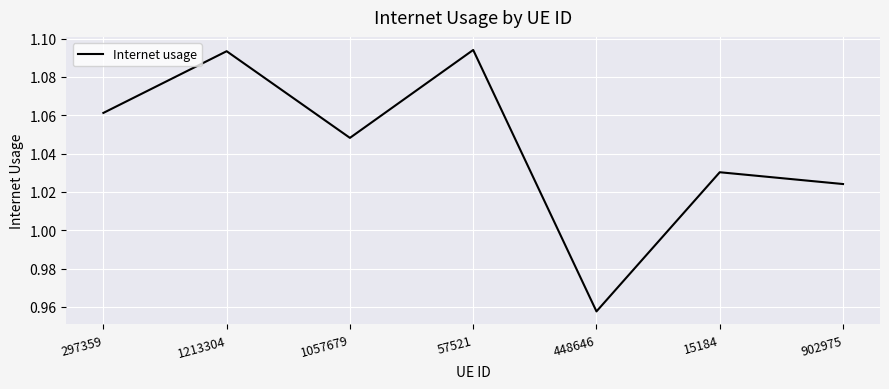

Which has a higher value, 15184 or 1213304?

1213304